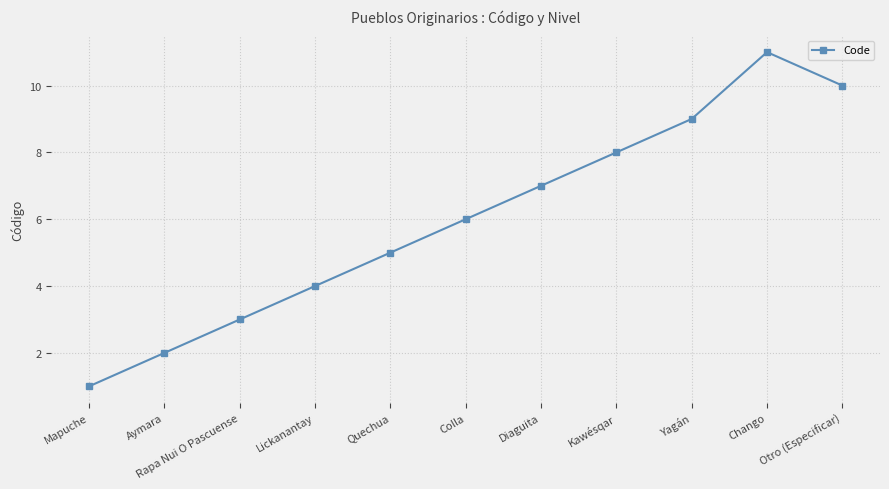

What is the change in value from Colla to Otro (Especificar)?

+4